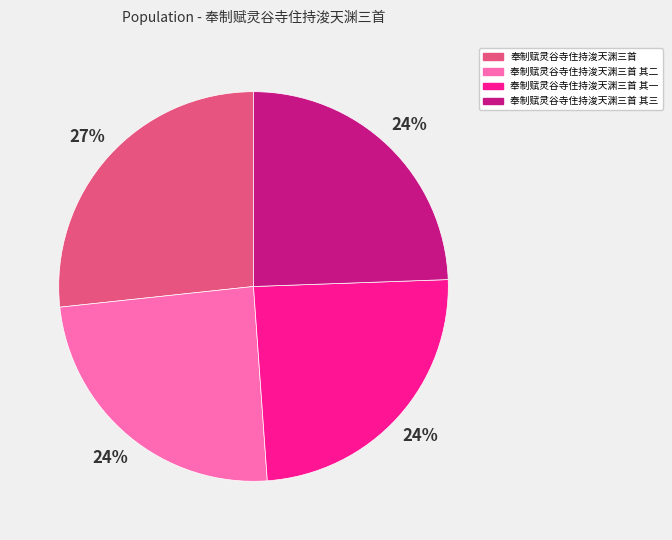

To the nearest percent, what is the average slice percentage?

25%